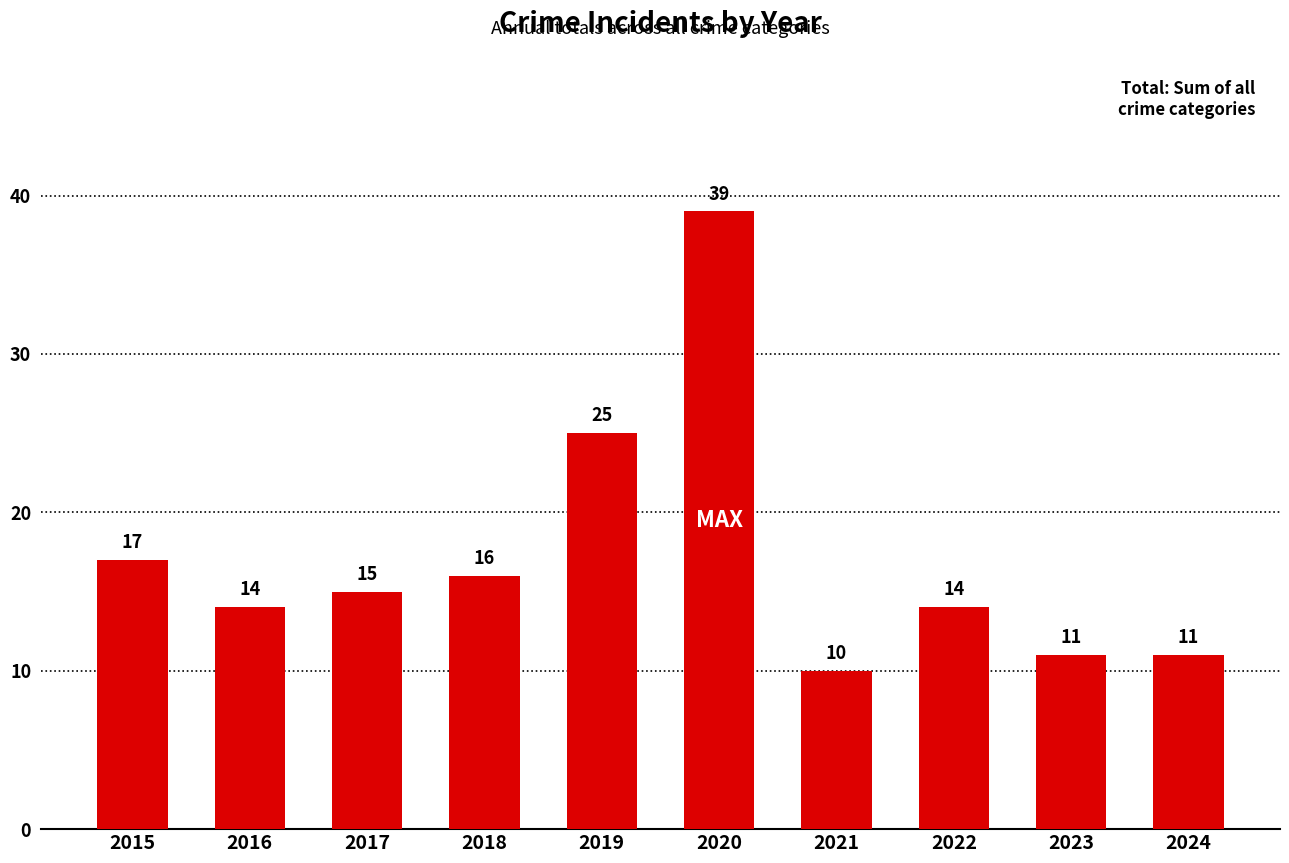

What is the sum of all values?

172